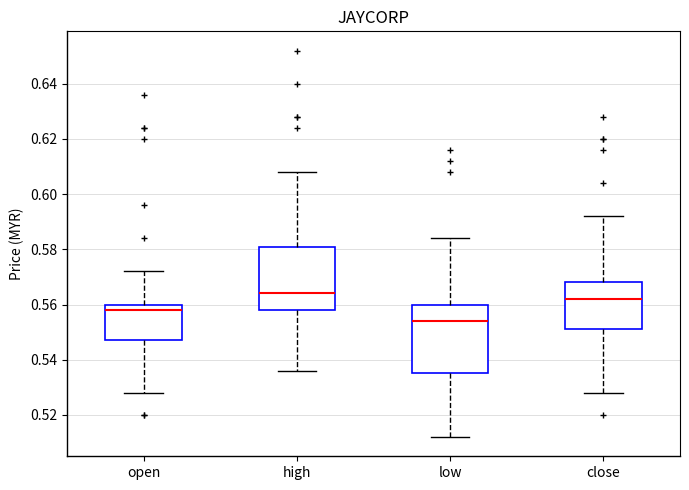

Reading left to right, read every box against the y-axis: the position of its median line, the range the box covers, and the ends of its whiskers. The values are not printed on the chart, so give them approximately, as read against the axis.

open: median 0.558, box 0.548 to 0.560, whiskers 0.528 to 0.572
high: median 0.564, box 0.558 to 0.582, whiskers 0.536 to 0.608
low: median 0.554, box 0.536 to 0.560, whiskers 0.512 to 0.584
close: median 0.562, box 0.552 to 0.568, whiskers 0.528 to 0.592